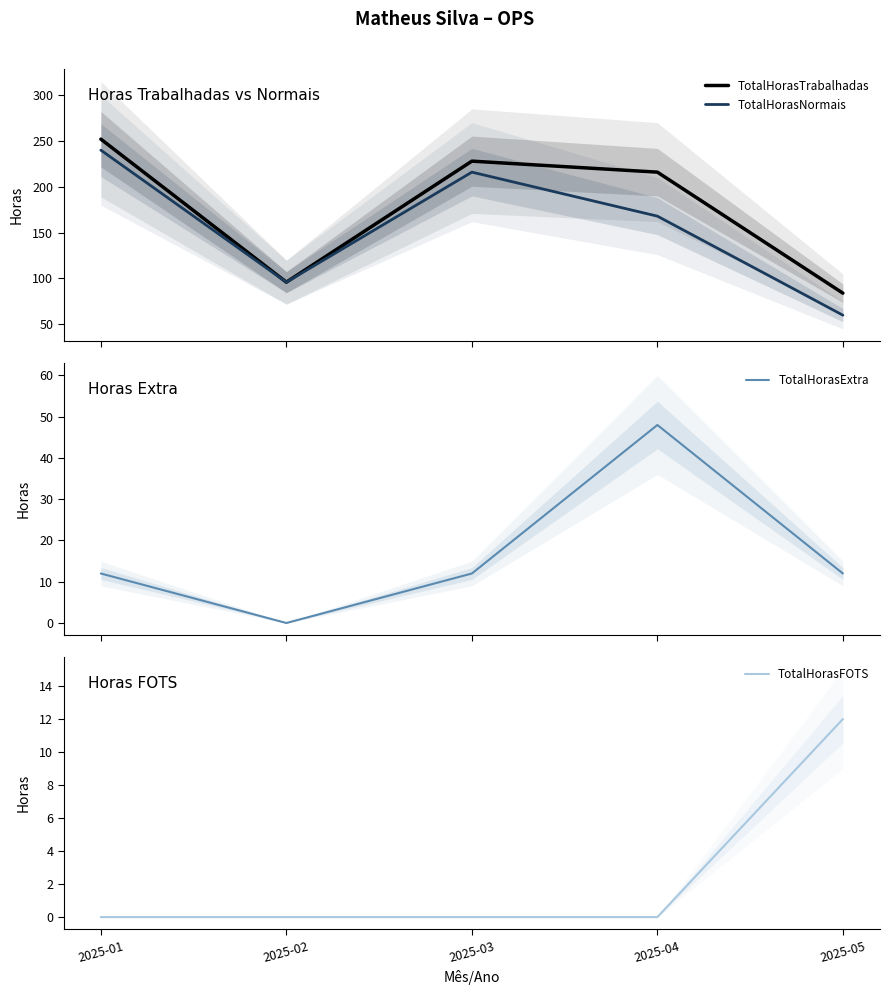

The TotalHorasTrabalhadas series shows 84 at 2025-05. True or false?

True